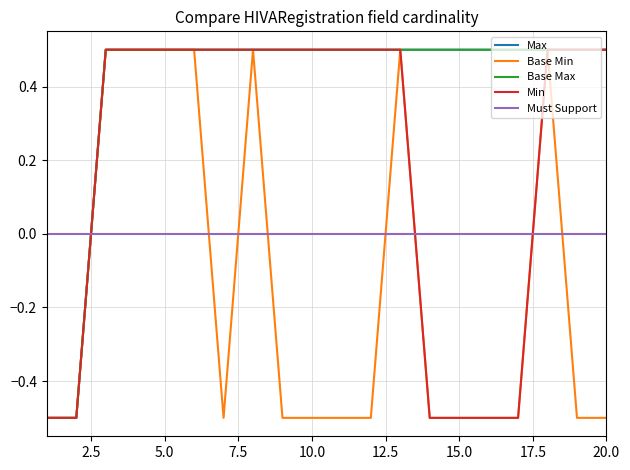

Which series has the largest range (max minus min)?

Max